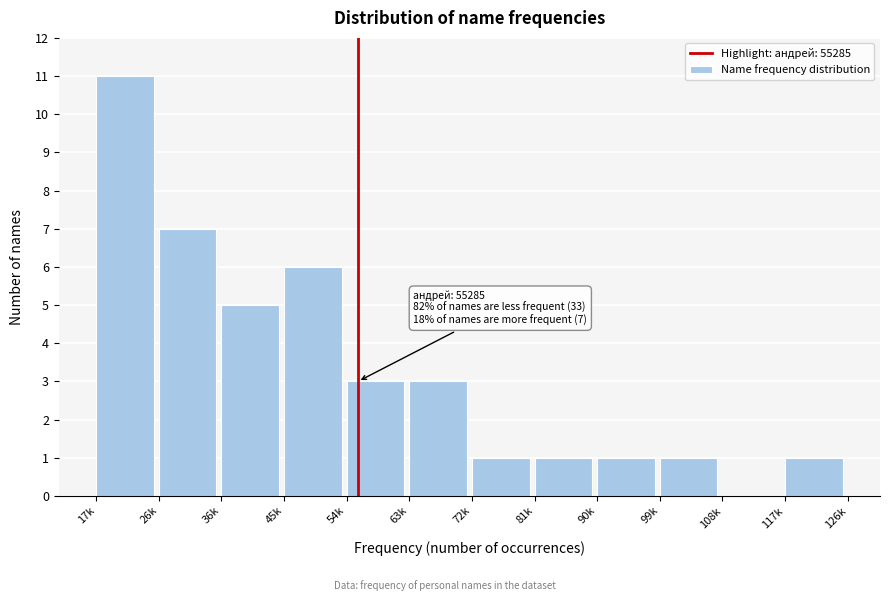

Reading left to right, what are all the values shown in this chart?

17k=11	26k=7	36k=5	45k=6	54k=3	63k=3	72k=1	81k=1	90k=1	99k=1	108k=0	117k=1